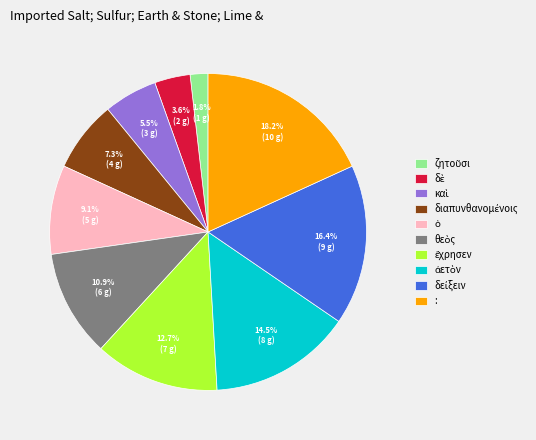

Is there any slice that represents more than half of the pie?

No